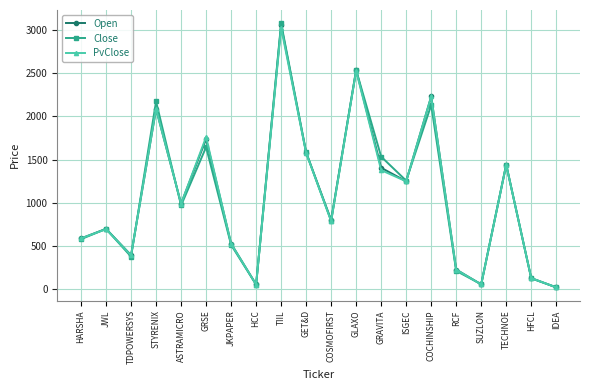

Which category has the highest value in the Open series?

TIIL